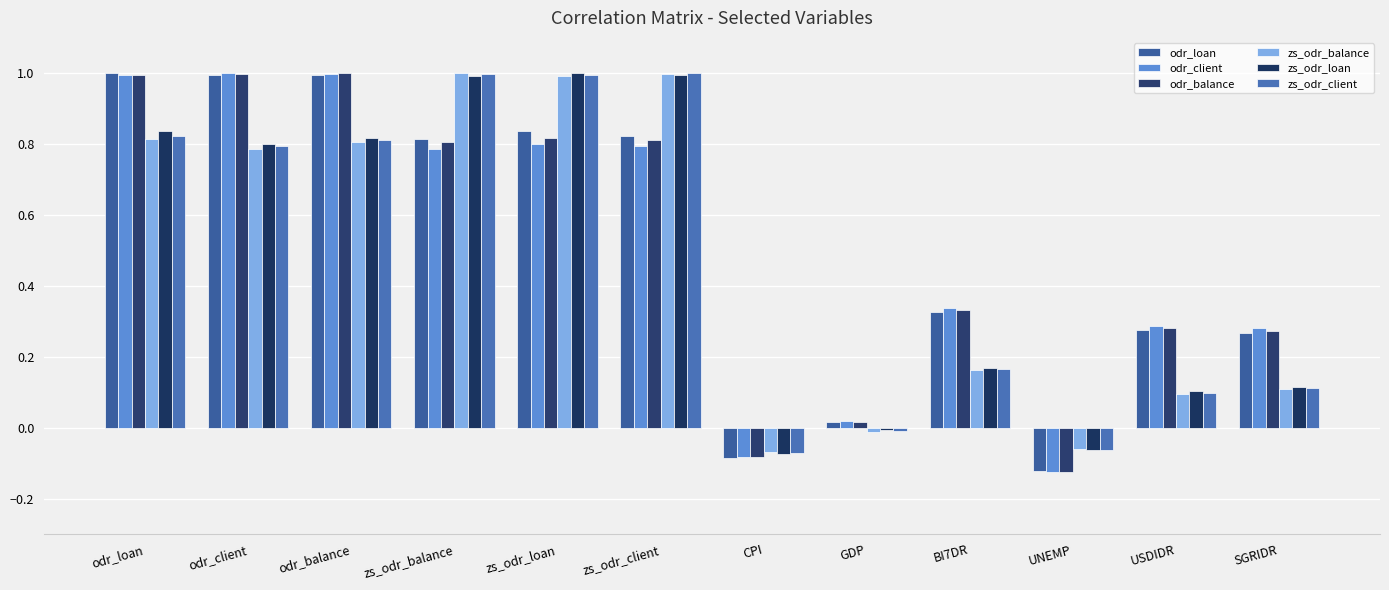

What are all the series names shown in the legend?

odr_loan, odr_client, odr_balance, zs_odr_balance, zs_odr_loan, zs_odr_client